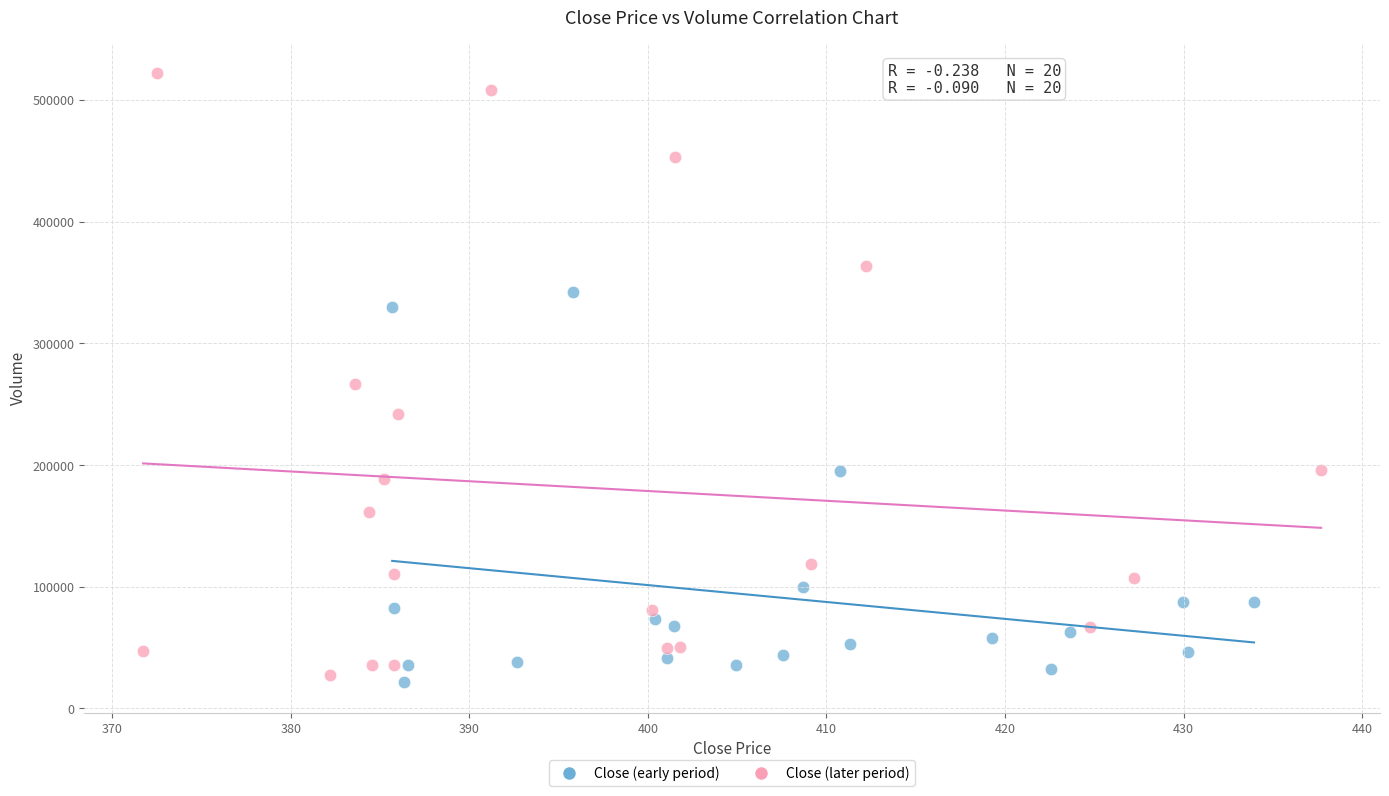

Which series contains the lowest Y value?

Close (early period)